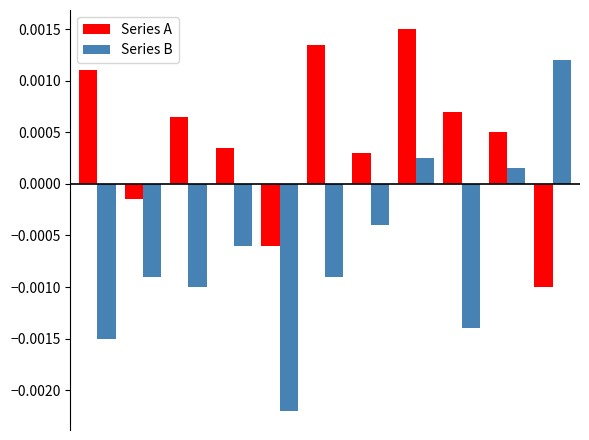

List the series in order of their overall mean, lowest first.

Series B, Series A